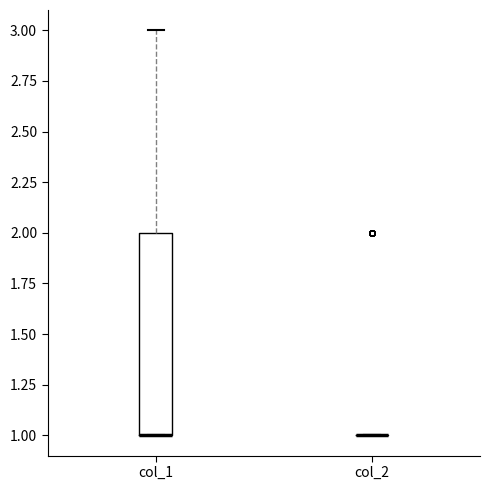

Reading left to right, transcribe this box plot: for each box, give where its median line is, the range the box spans, and where its two whiskers end, as read against the y-axis. The values are not printed on the chart, so give them approximately, as read against the axis.

col_1: median 1 (drawn on the box's lower edge), box 1 to 2, whiskers 1 to 3
col_2: box collapsed to a line at 1, whiskers 1 to 1